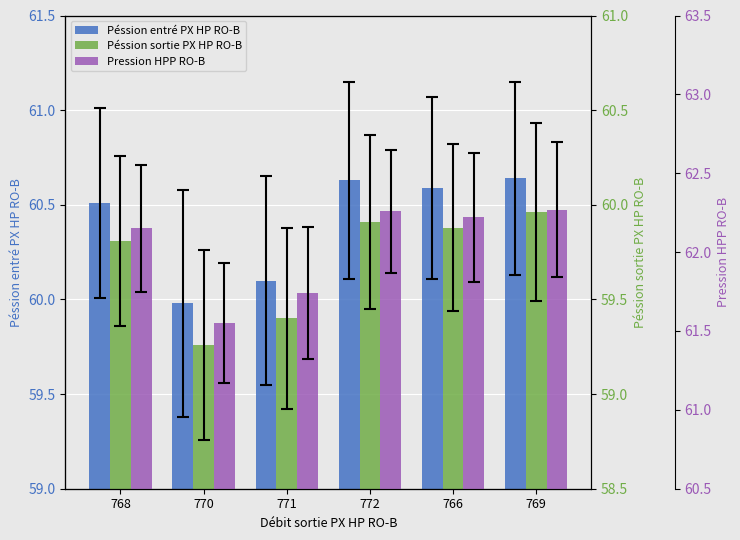

Read the Pression HPP RO-B value at 769.

62.3